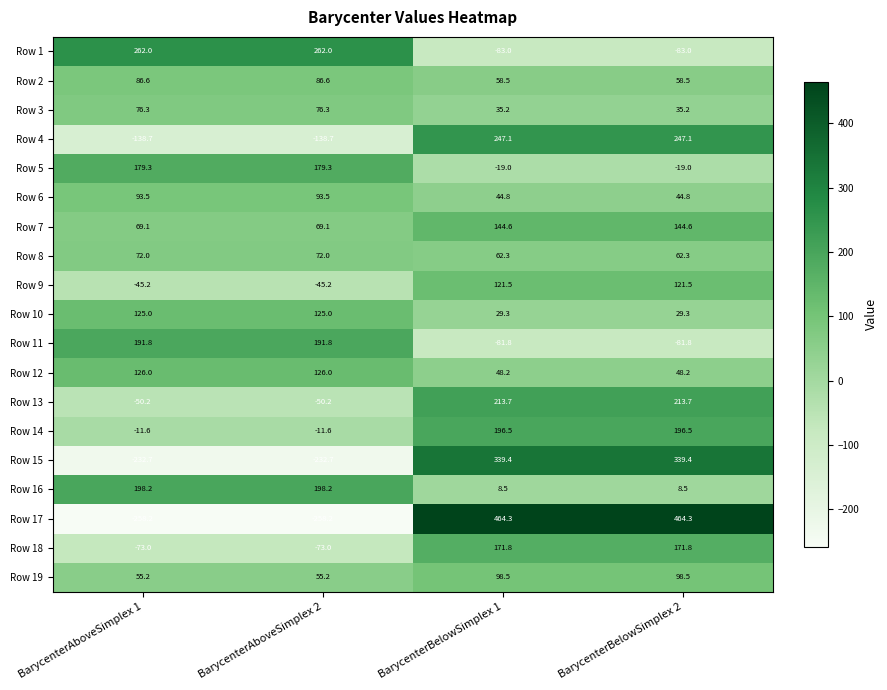

What is the average value of the Row 17 series?

103.1